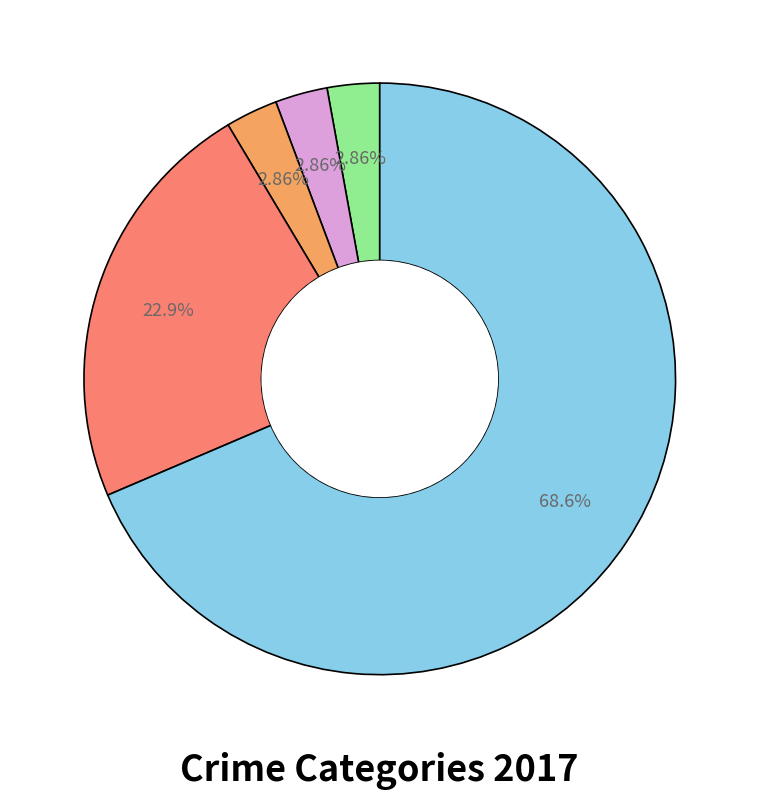

How many slices are in this pie chart?

5